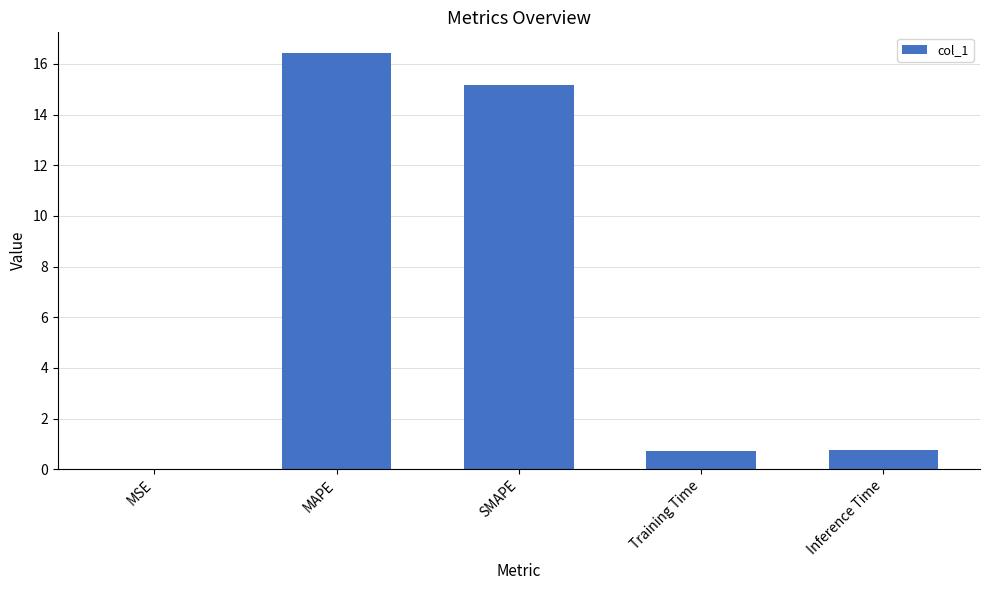

What is the change in value from SMAPE to Inference Time?

-14.4